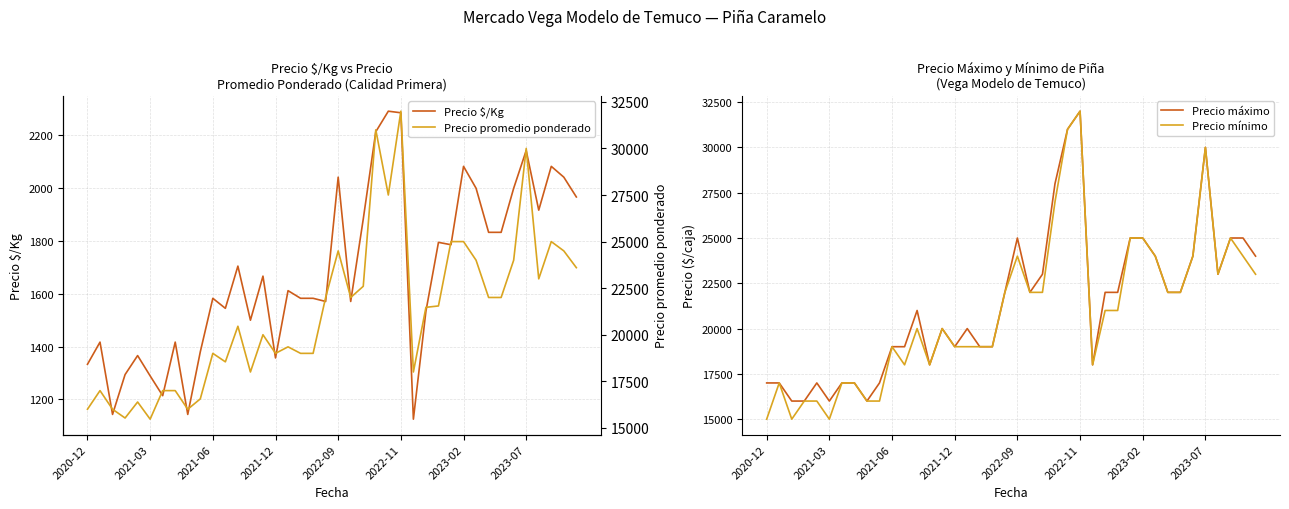

Read the Precio promedio ponderado value at 38.

24500